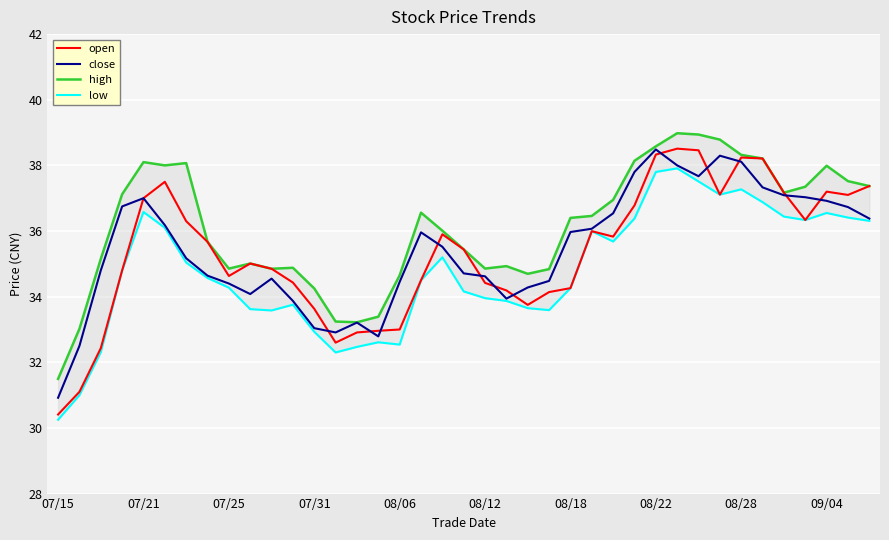

What is the lowest value of the close series?

30.9